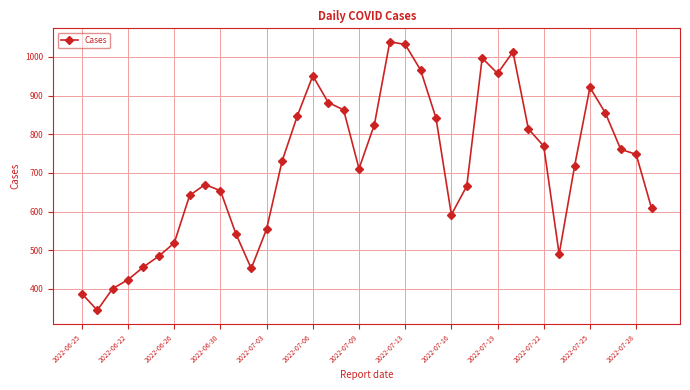

What is the average value?

714